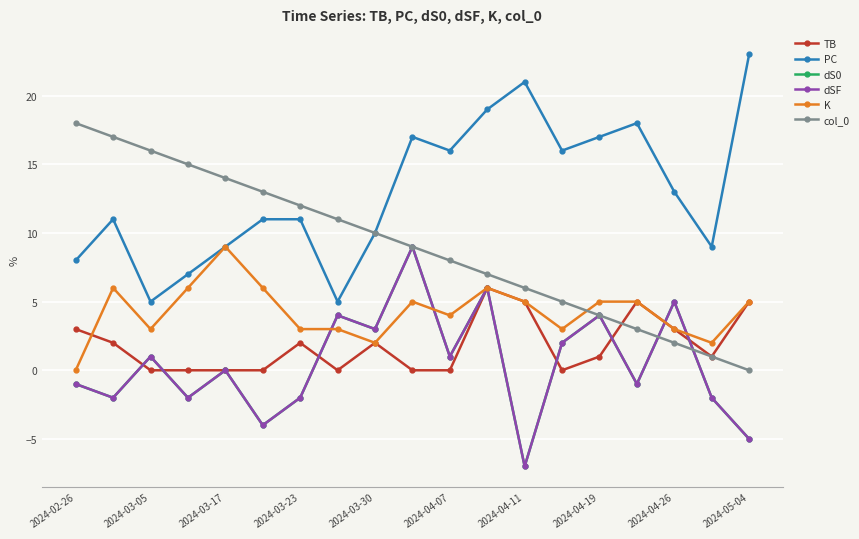

Does the chart have visible grid lines?

Yes